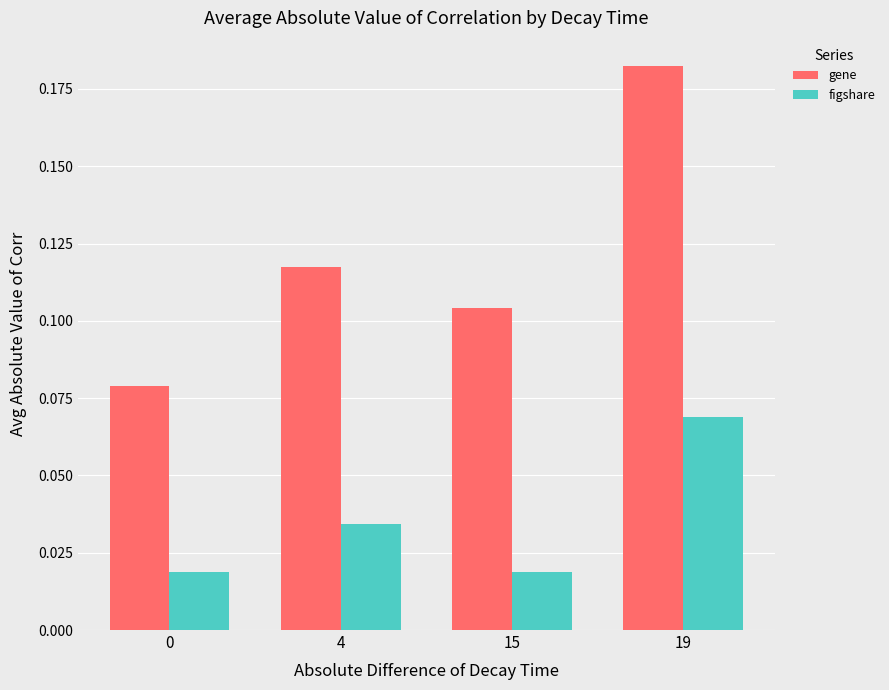

How many groups of bars are there?

4